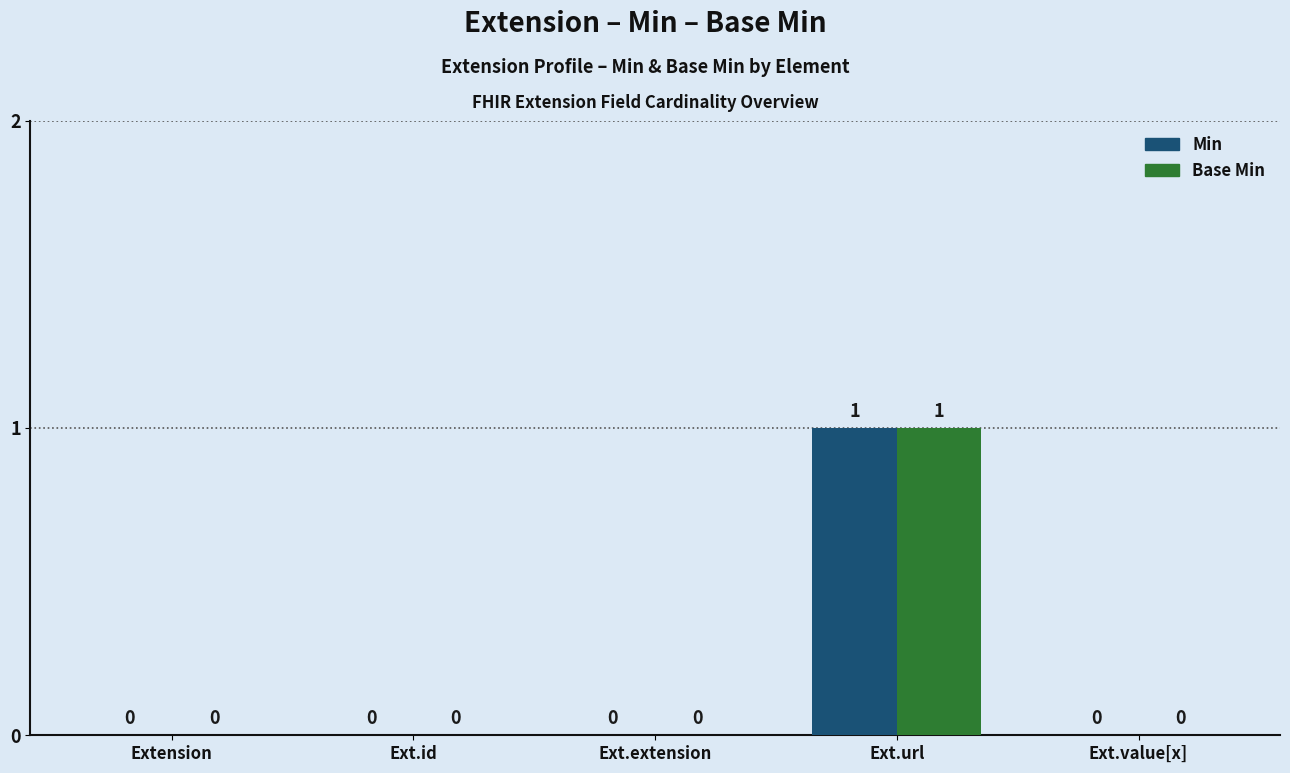

What are all the series names shown in the legend?

Min, Base Min